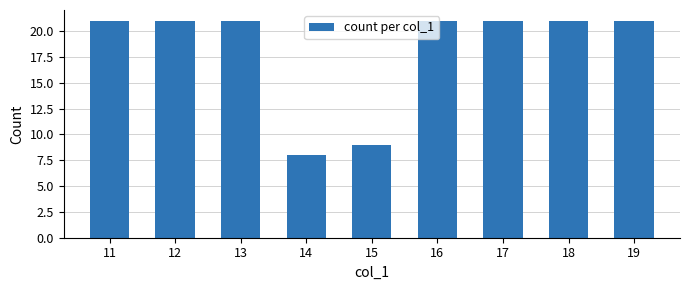

Which label corresponds to the smallest value in the chart?

14